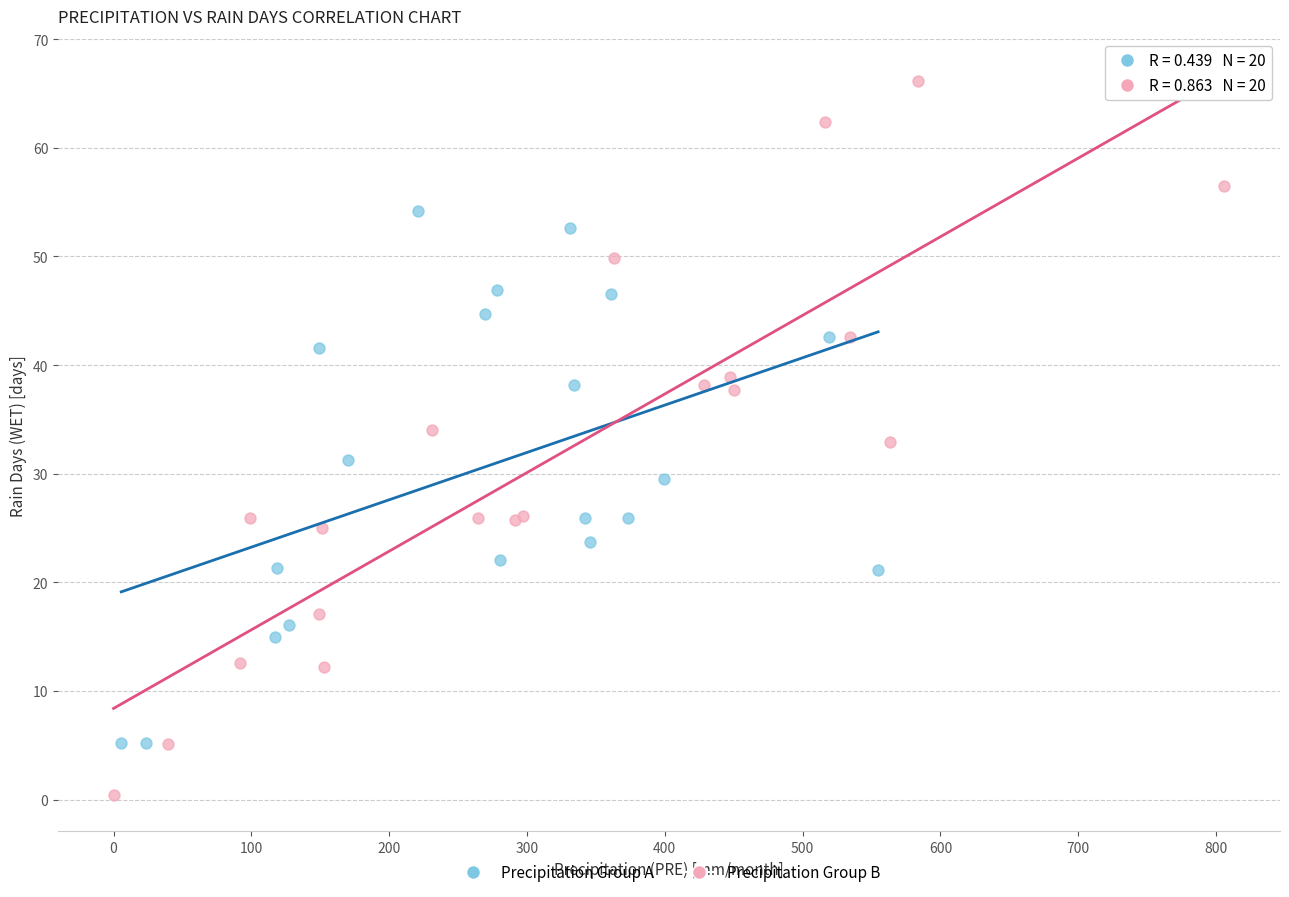

Which series contains the highest Y value?

Precipitation Group B